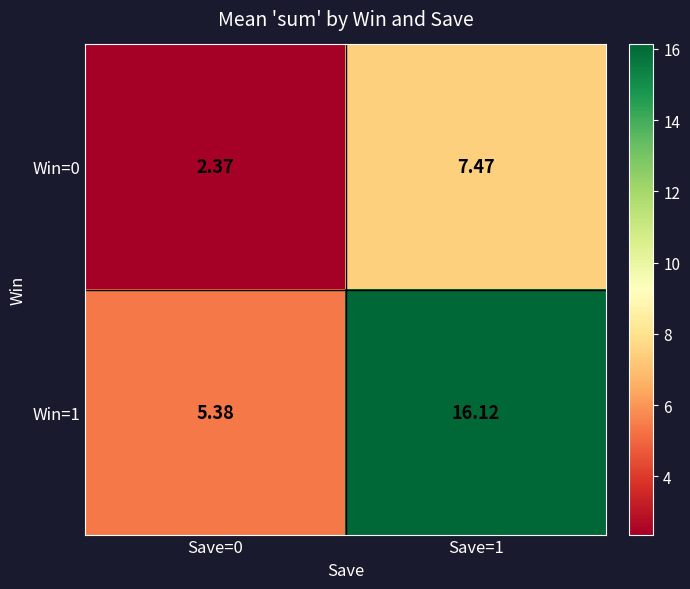

Is the value of Win=1 at Save=0 greater than the value of Win=0 at Save=0?

Yes